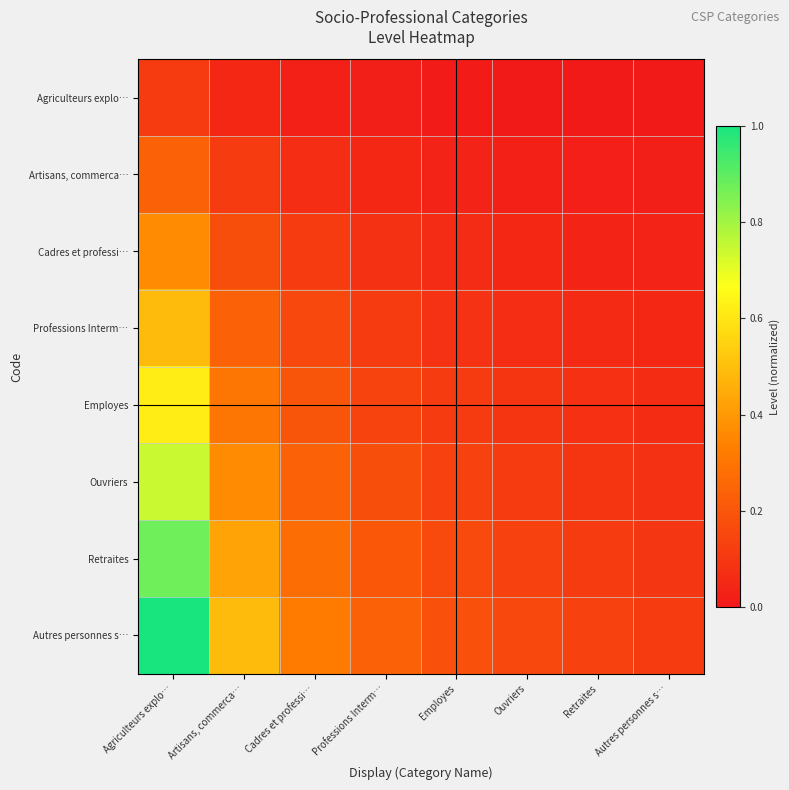

What is the total value across all series at Employes?

0.8